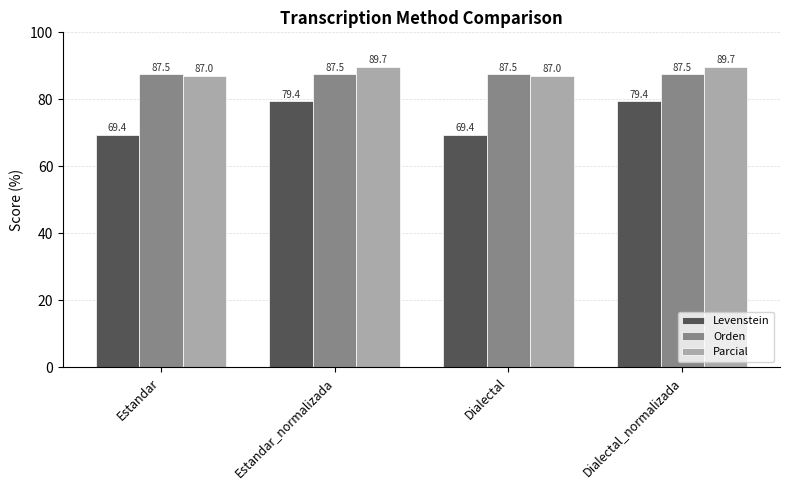

Are the bars grouped side by side (vs. stacked)?

Yes